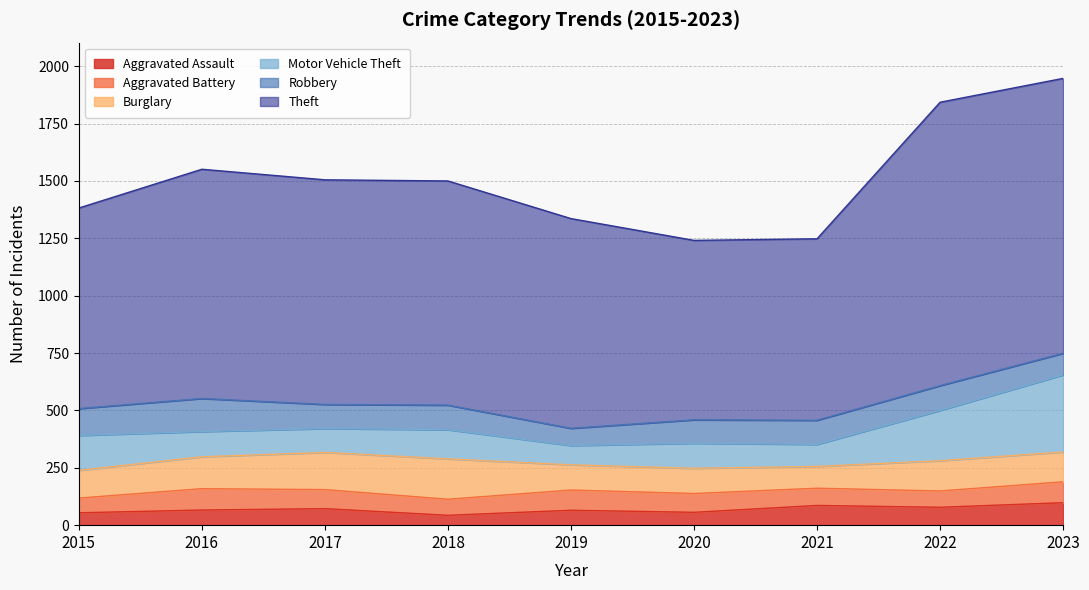

At which label is Theft closest to 1008?

2016